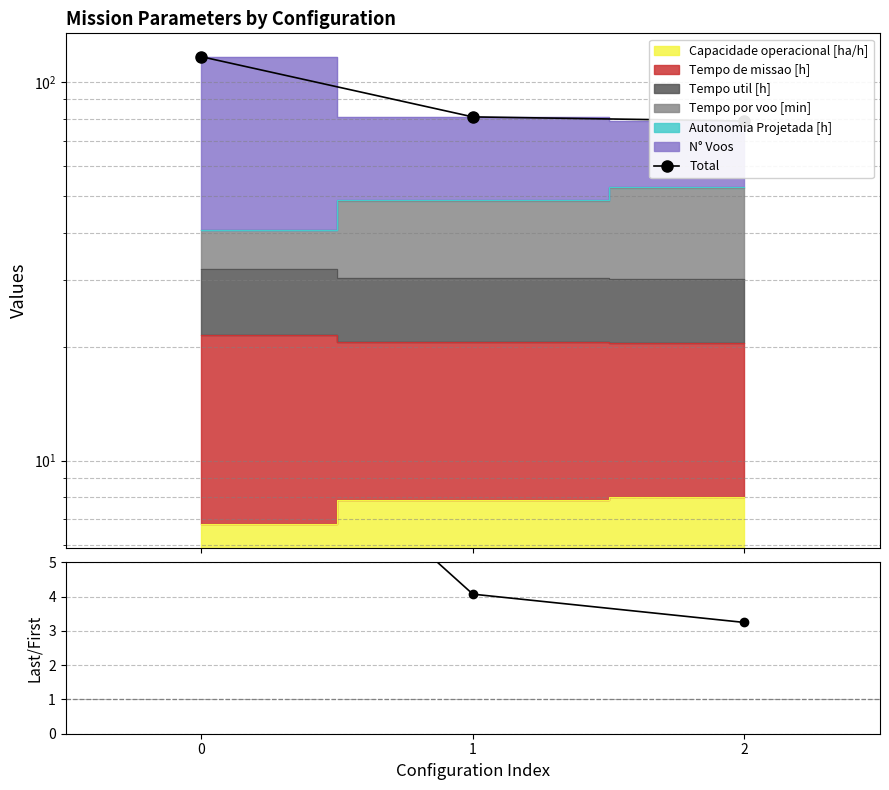

Reading left to right, list all the values displayed in this chart.

Total: 116.7	80.9	78.9
N° Voos / Cap. Op.: 11.2	4.1	3.2